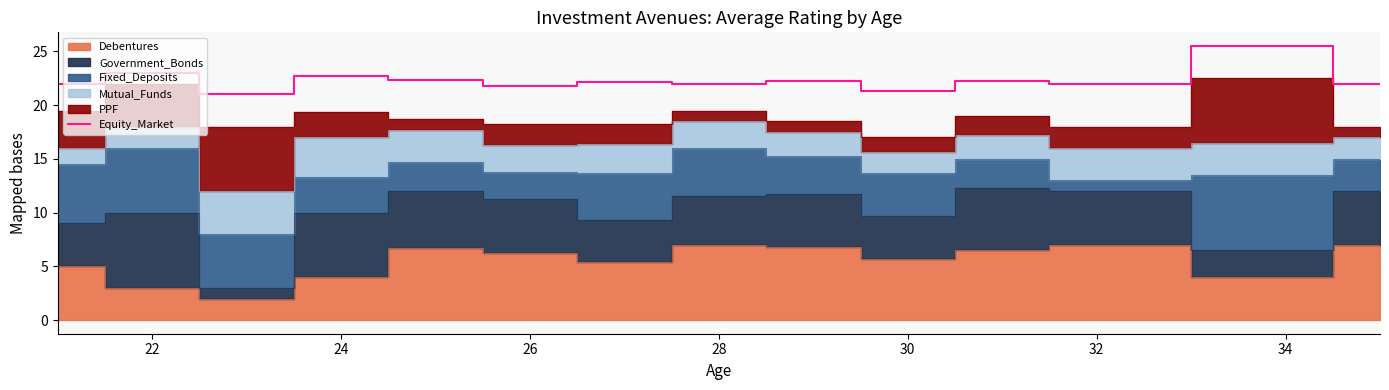

Does the chart have visible grid lines?

No